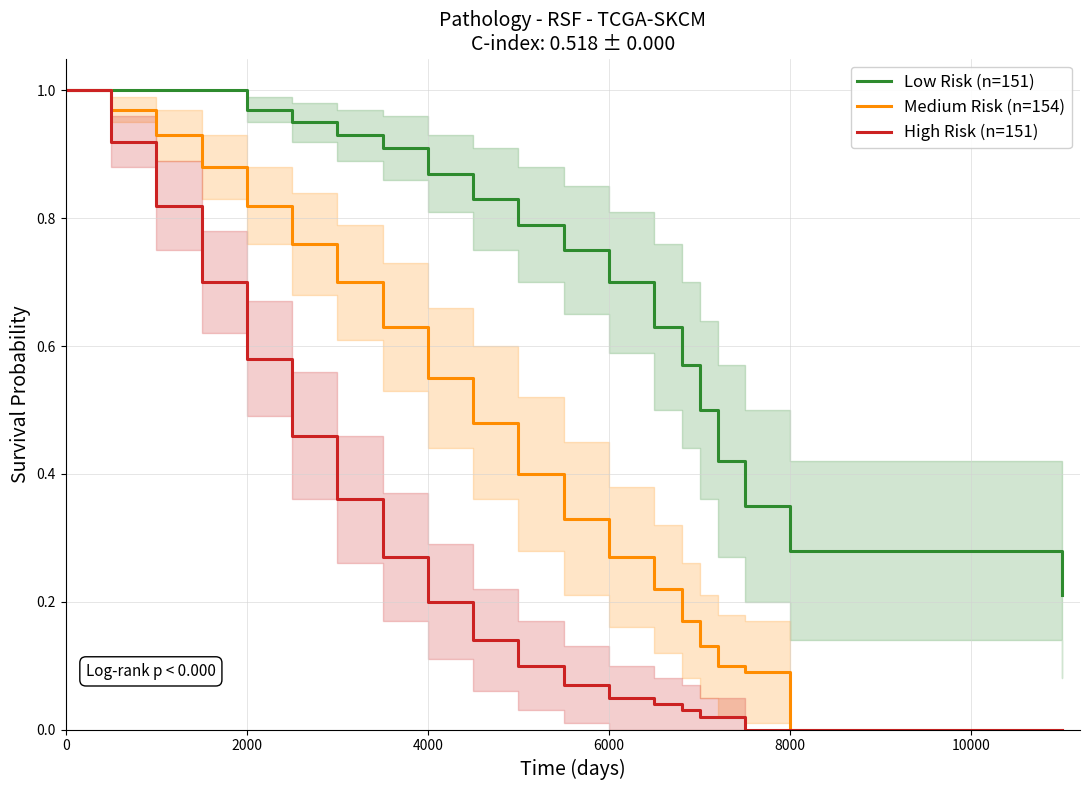

Which series has the largest total across all categories?

Low Risk (n=151)